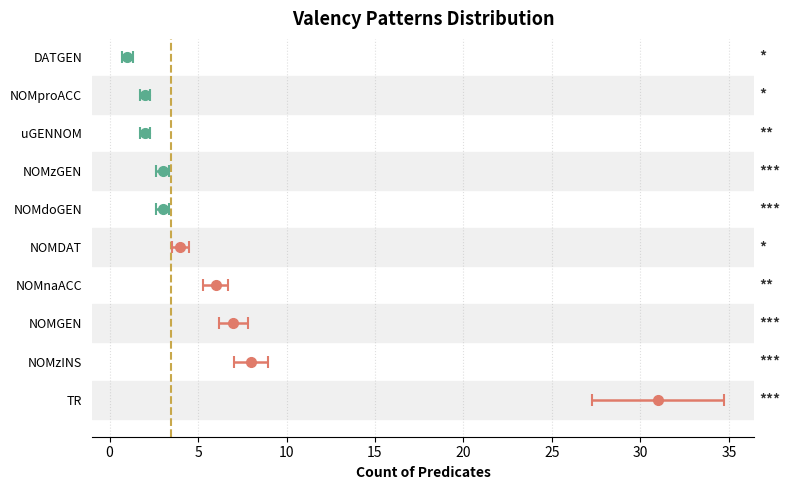

Which category has the highest value across all series?

TR